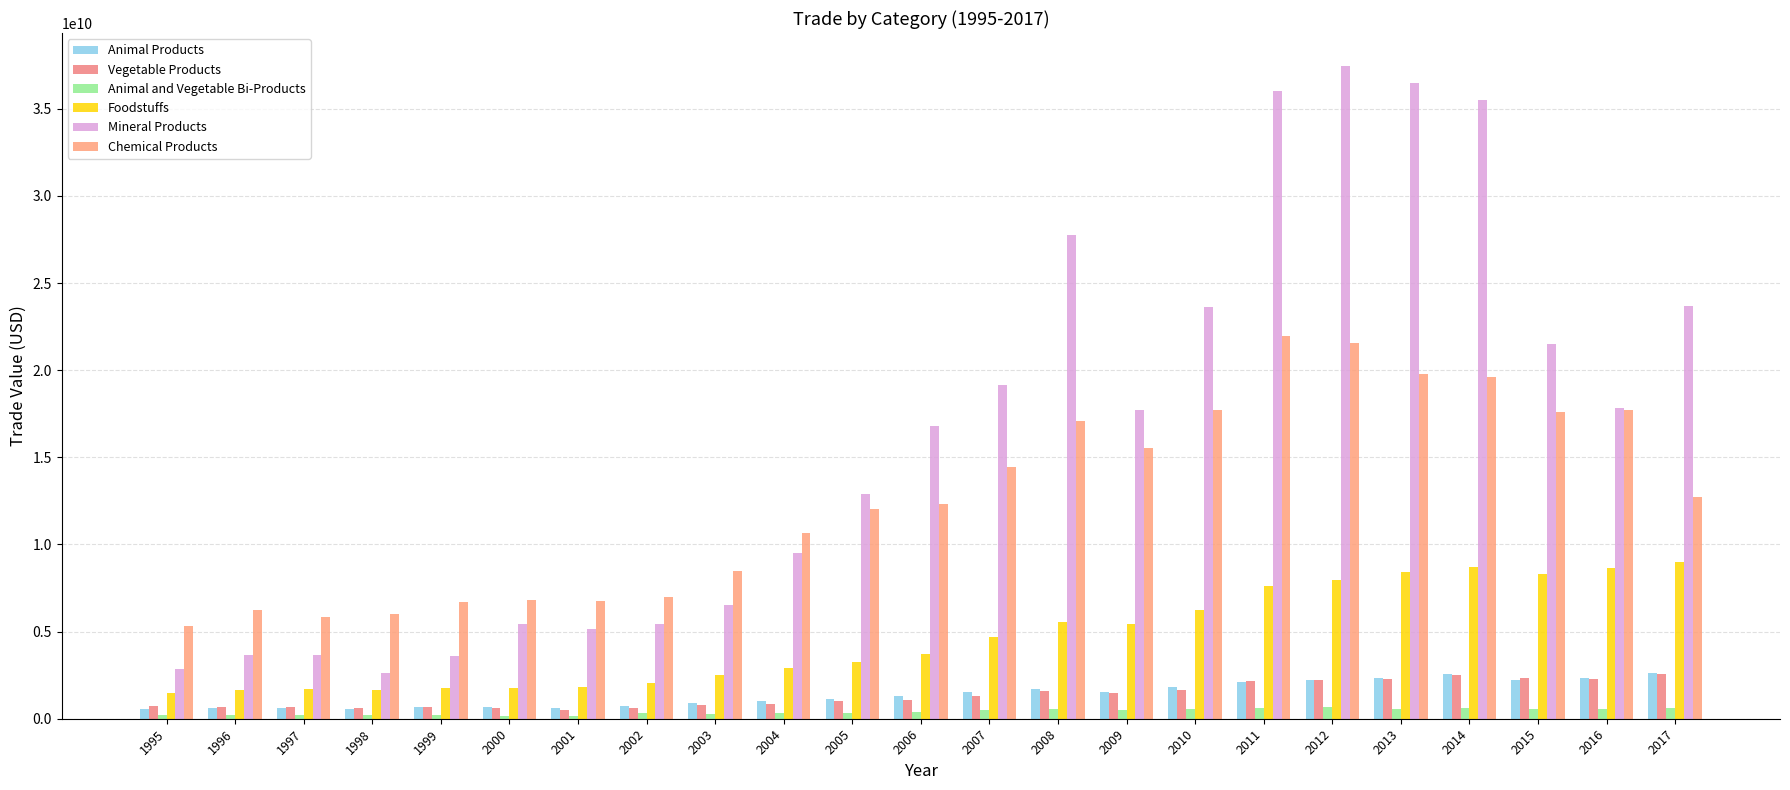

At which label does Animal Products first exceed 1293278006?

2006